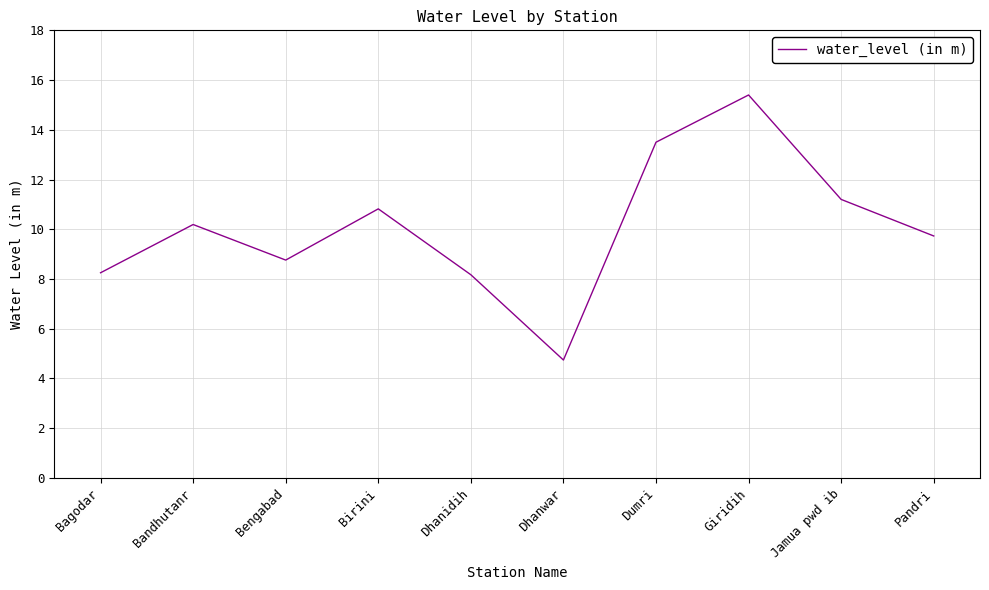

True or false: the data shows 10.2 at Bandhutanr.

True